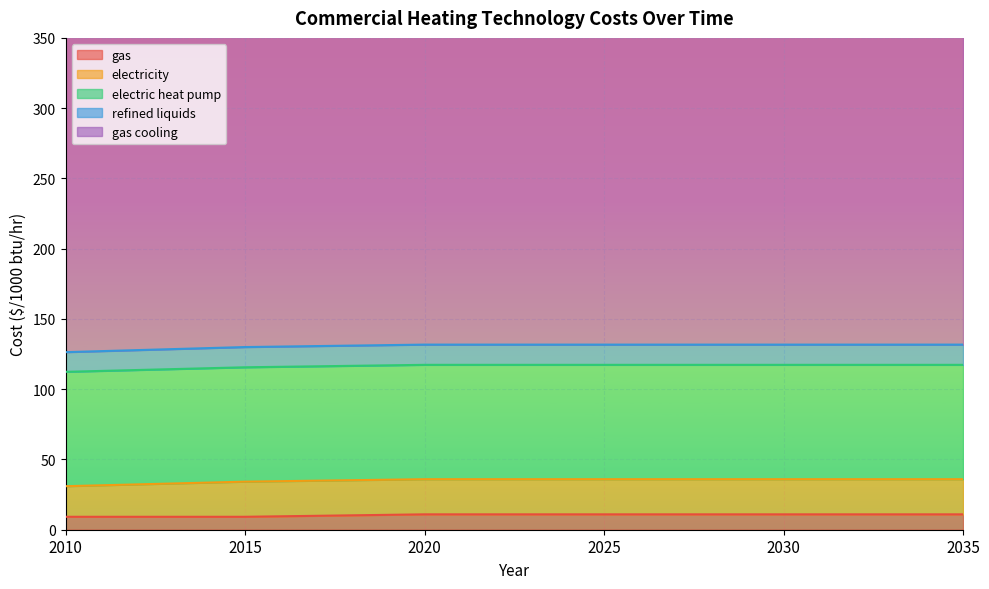

Which has a higher value, 2020 or 2035?

2020